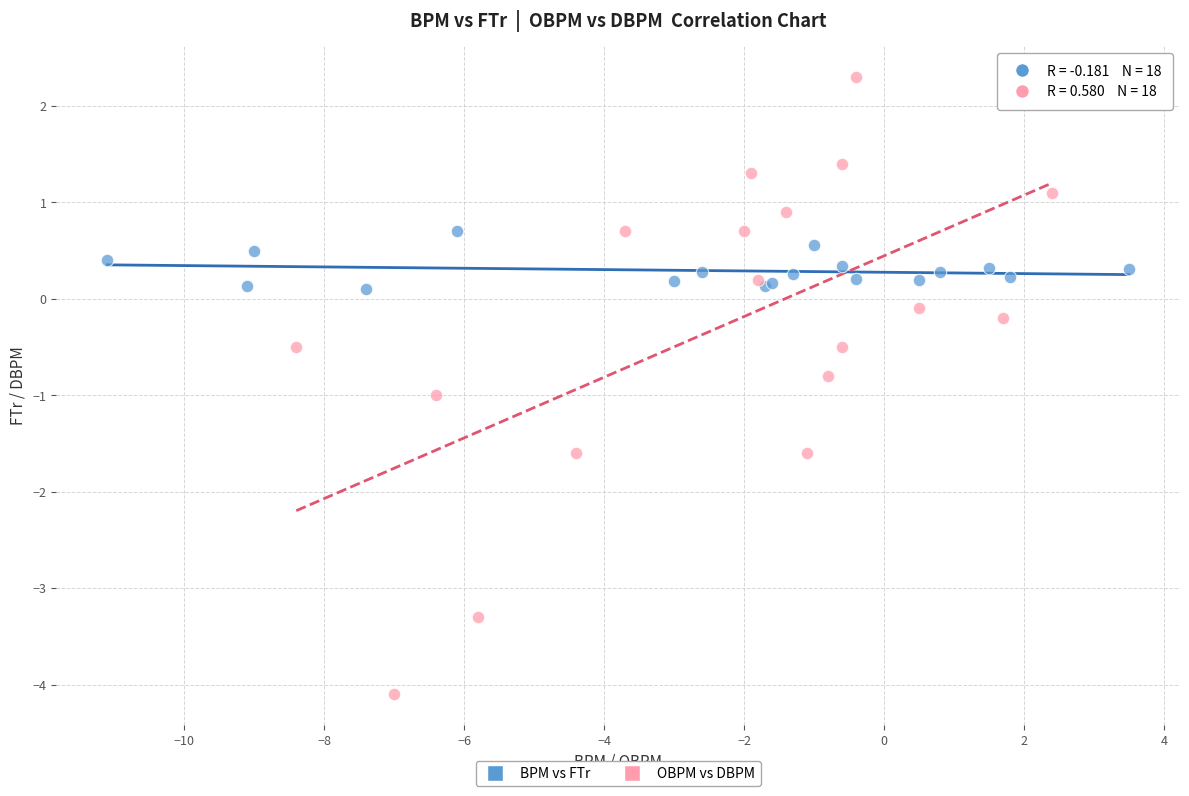

Which series contains the lowest Y value?

OBPM vs DBPM